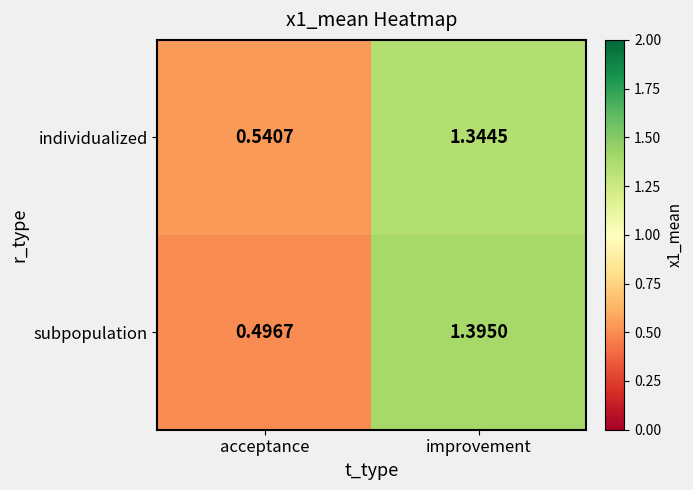

What is the greatest value displayed?

1.4